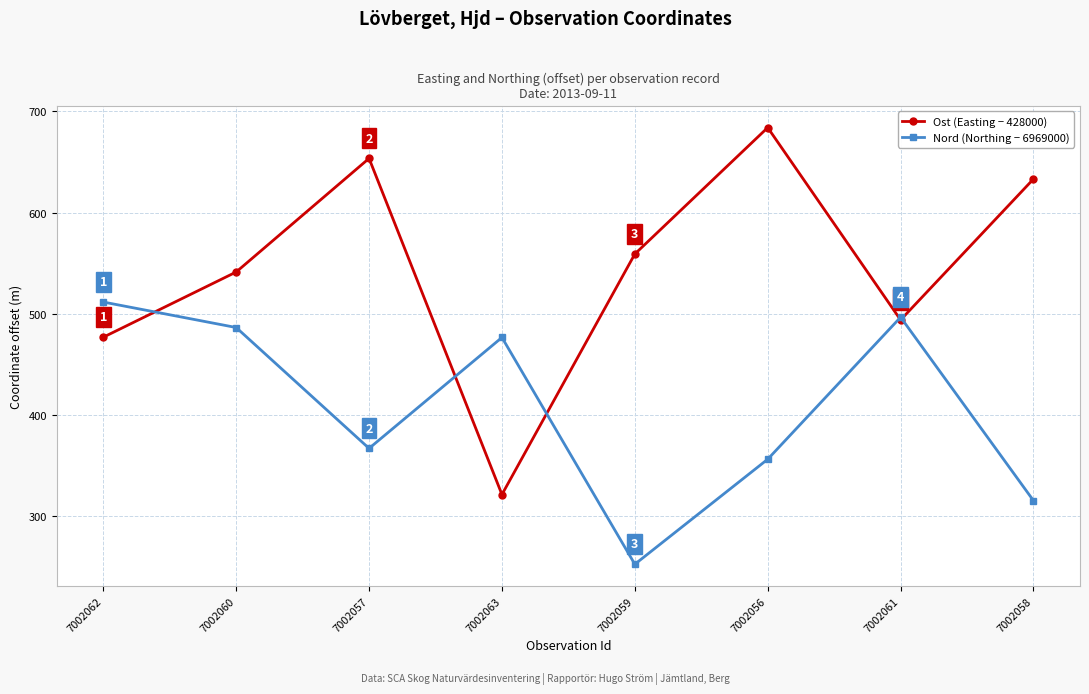

What is the sum of all Nord (Northing − 6969000) values?

3262.3